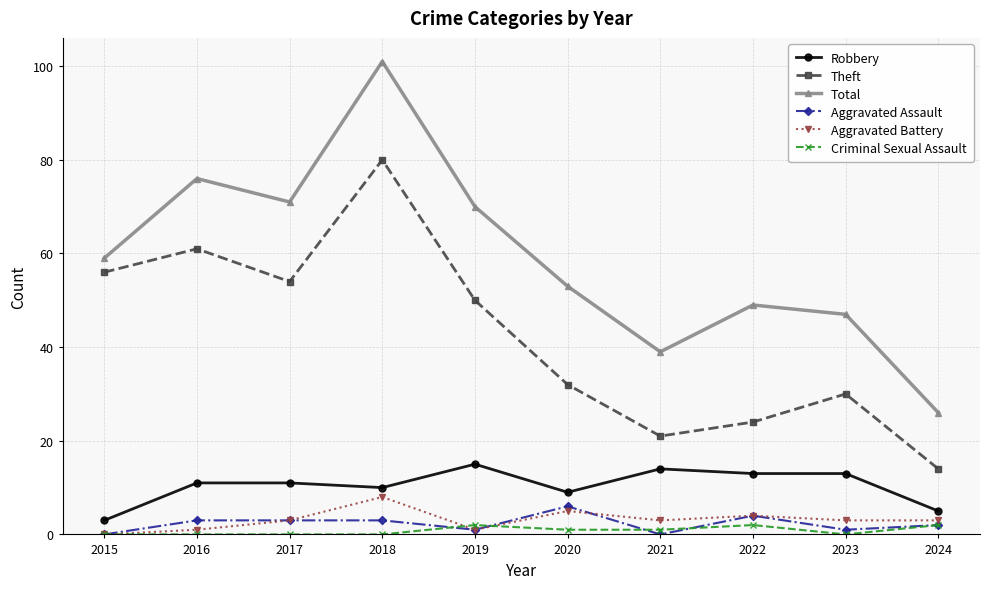

True or false: Total has more than 2 points higher than both neighbors.

True